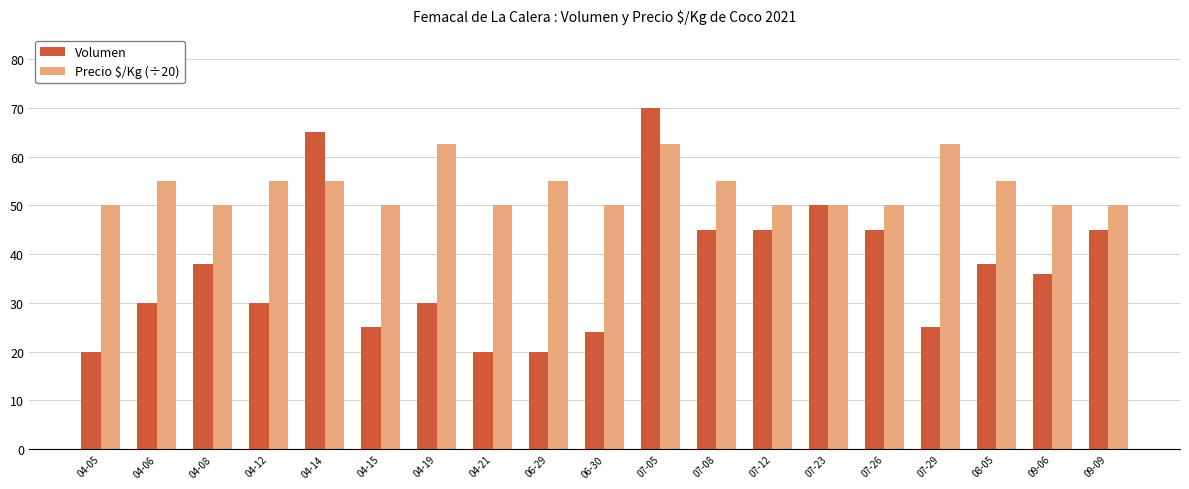

The value of Precio $/Kg (÷20) at 07-26 is 33.8. True or false?

False